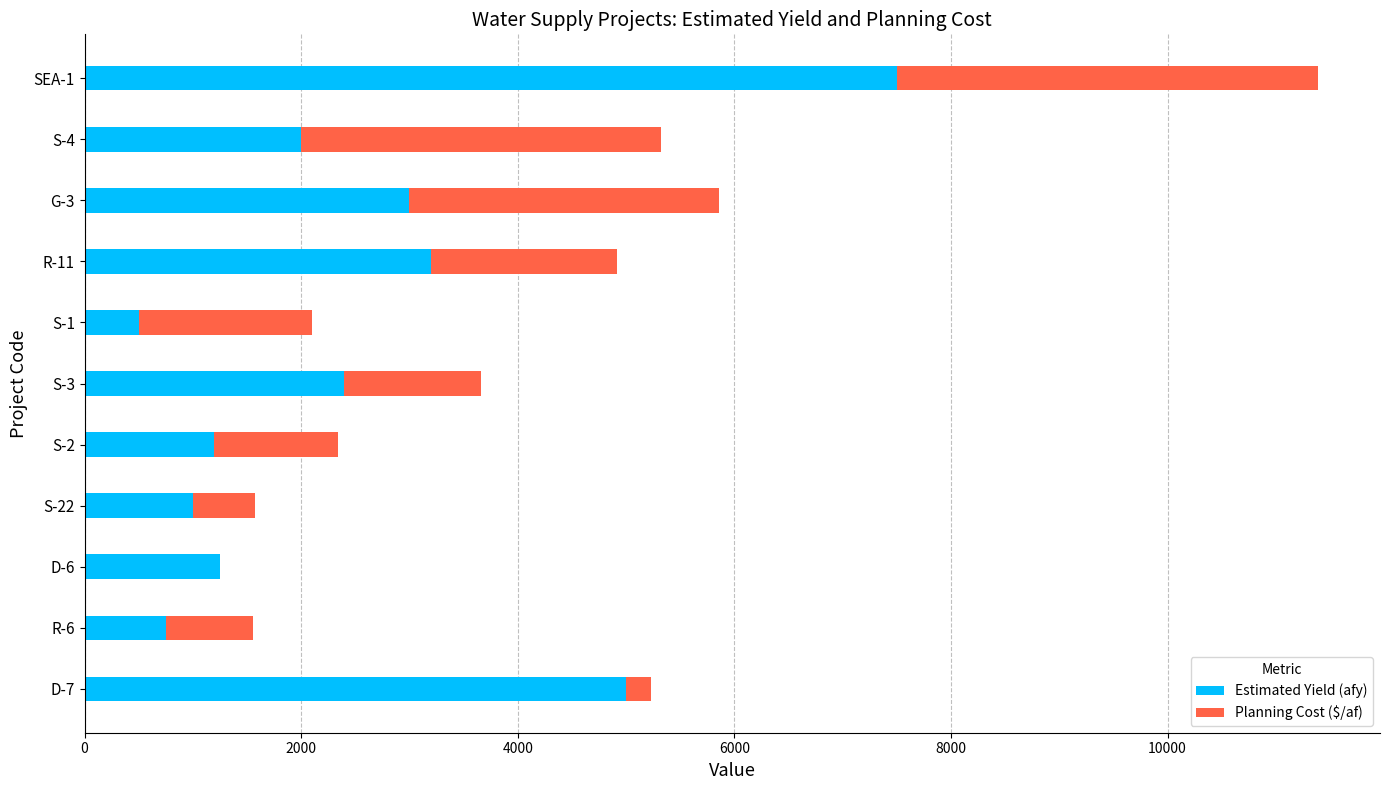

The value of Estimated Yield (afy) at S-4 is 1391. True or false?

False